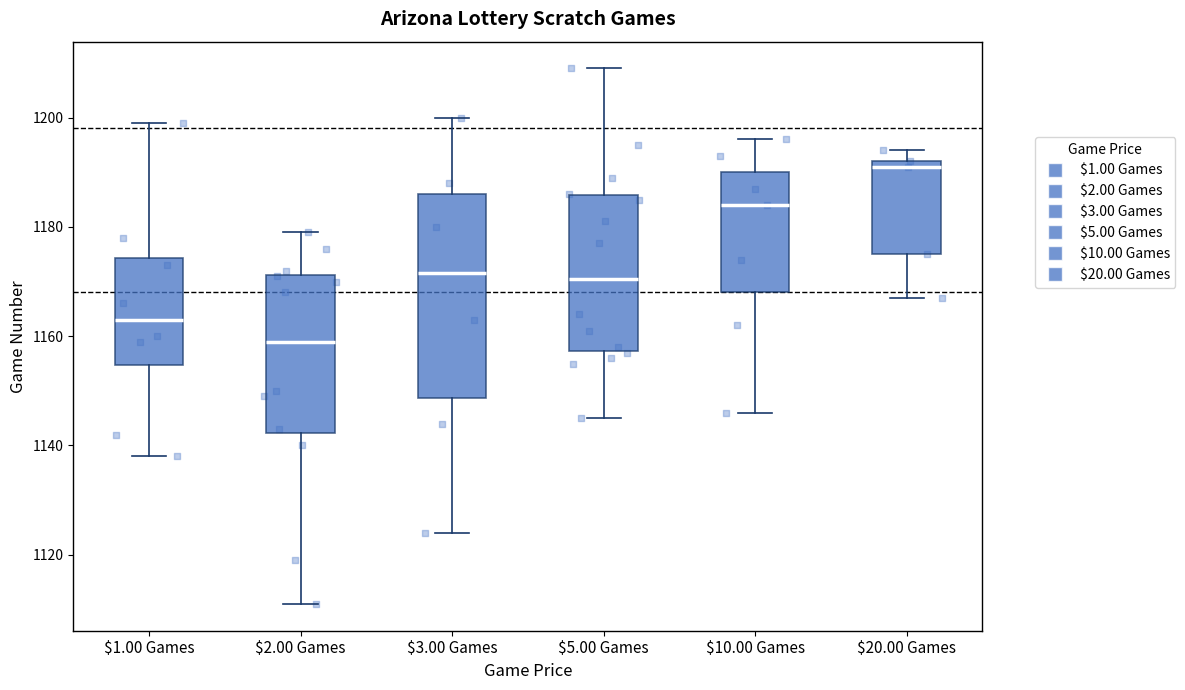

Reading left to right, read every box against the y-axis: the position of its median line, the range the box covers, and the ends of its whiskers. The values are not printed on the chart, so give them approximately, as read against the axis.

$1.00 Games: median 1164, box 1154 to 1174, whiskers 1138 to 1200
$2.00 Games: median 1160, box 1142 to 1172, whiskers 1112 to 1180
$3.00 Games: median 1172, box 1148 to 1186, whiskers 1124 to 1200
$5.00 Games: median 1170, box 1158 to 1186, whiskers 1146 to 1210
$10.00 Games: median 1184, box 1168 to 1190, whiskers 1146 to 1196
$20.00 Games: median 1192 (just below the box's upper edge), box 1176 to 1192, whiskers 1168 to 1194